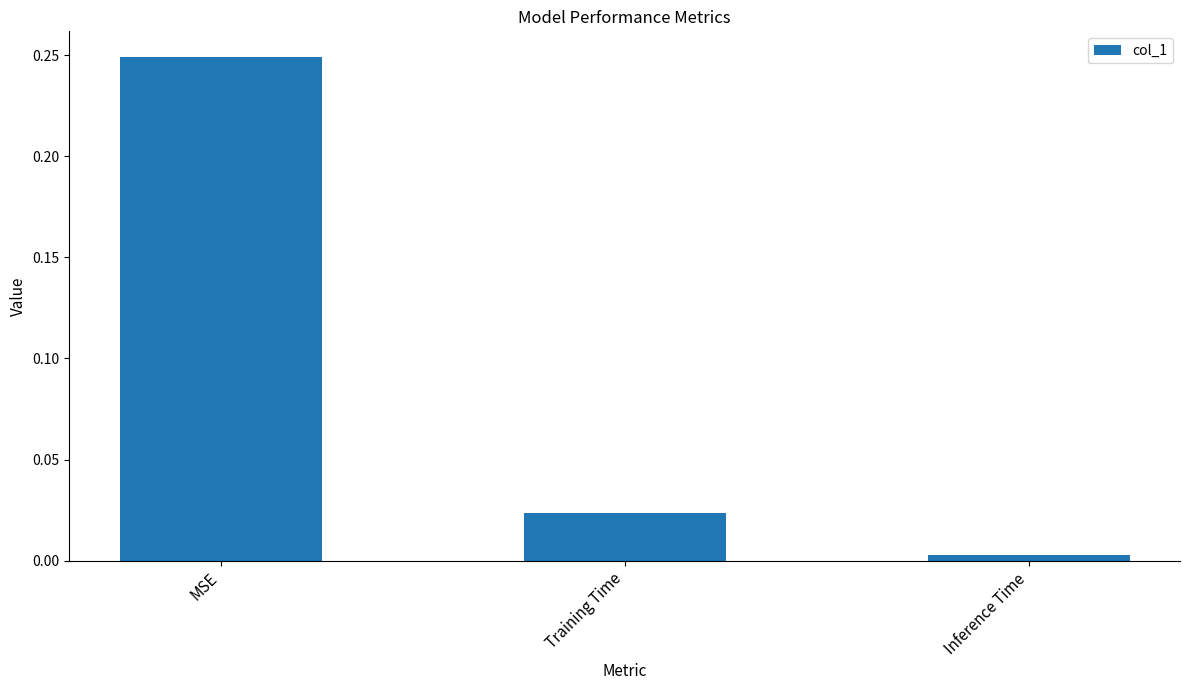

Which label corresponds to the largest value in the chart?

MSE